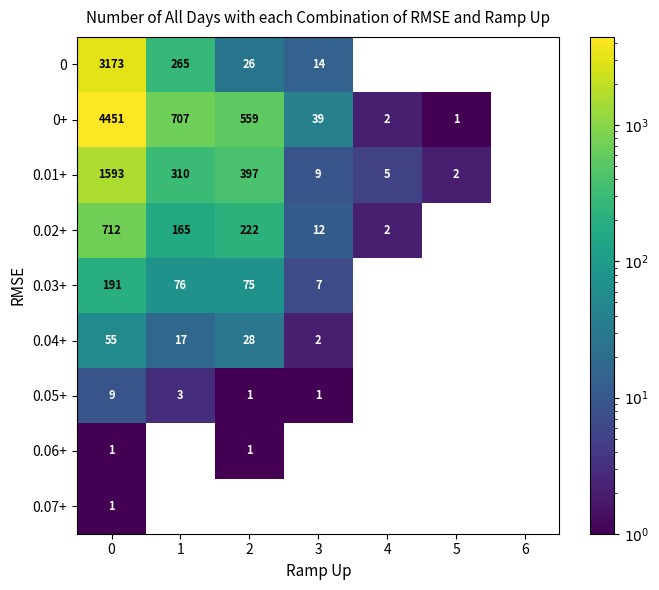

Is the value of 0.05+ at 2 greater than the value of 0+ at 2?

No